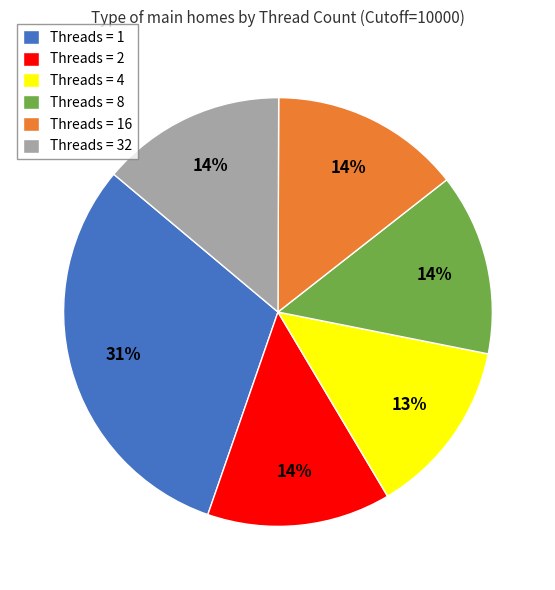

Do Threads = 32 and Threads = 4 together represent more than half of the pie?

No